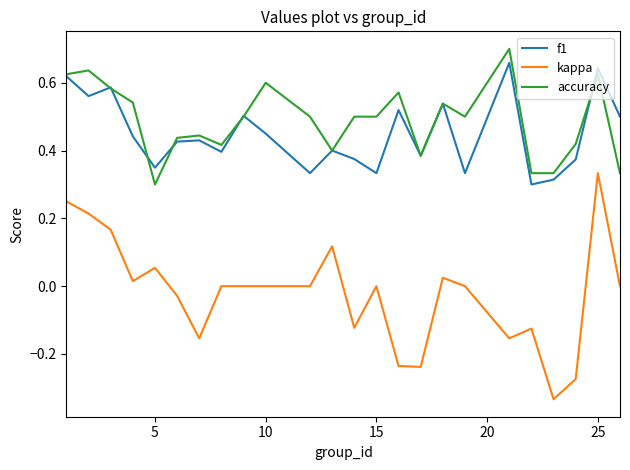

Which series has the widest spread of values?

kappa